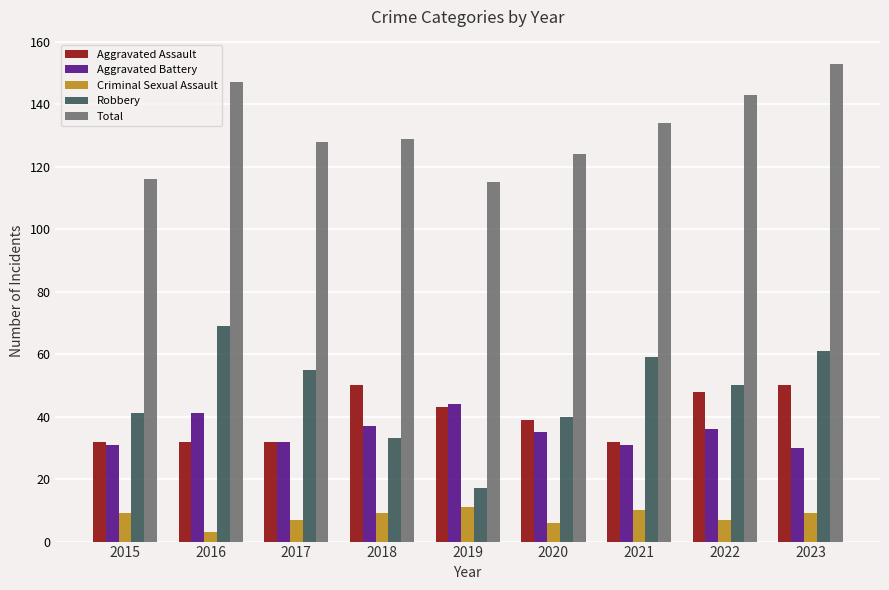

What is the highest value of the Total series?

153